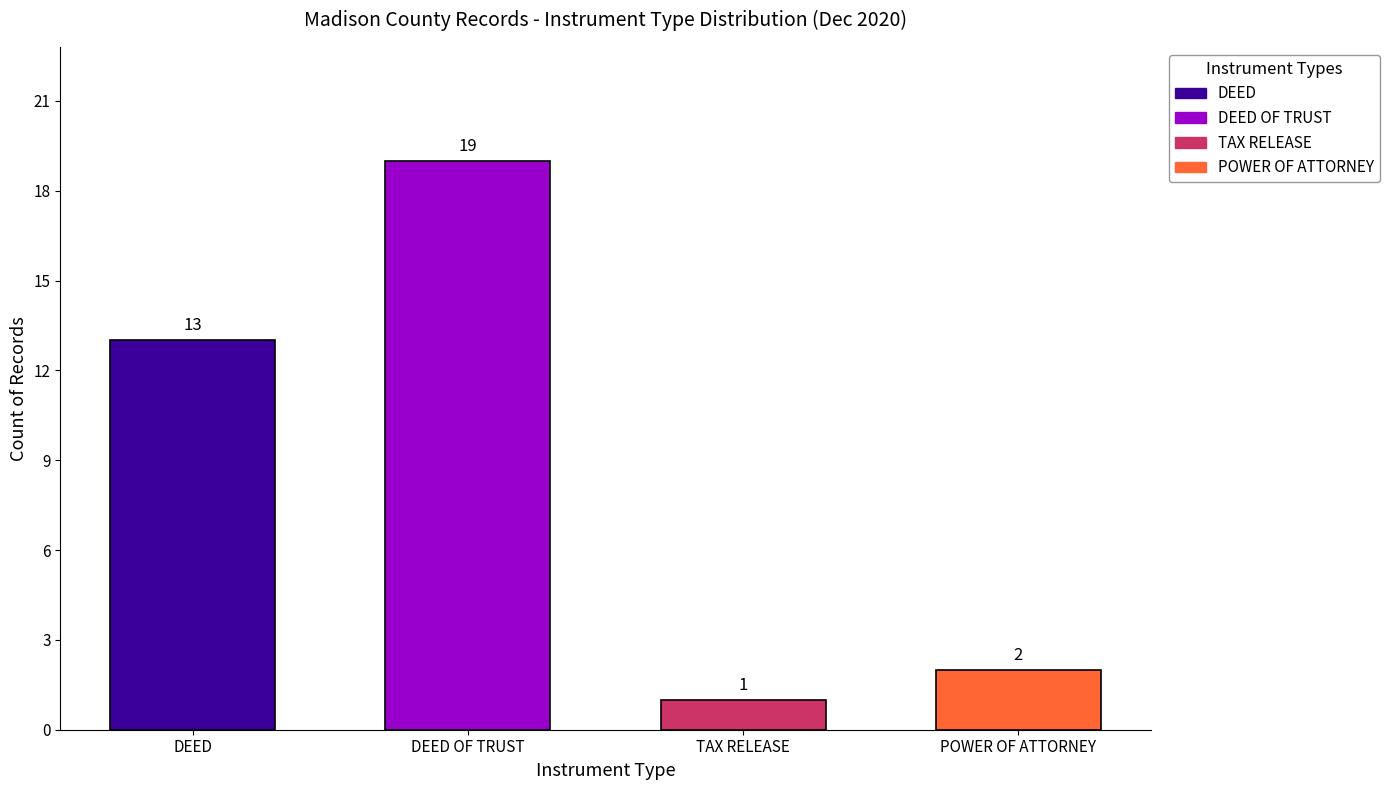

Approximately how many times larger is the value at DEED compared to TAX RELEASE?

13.0